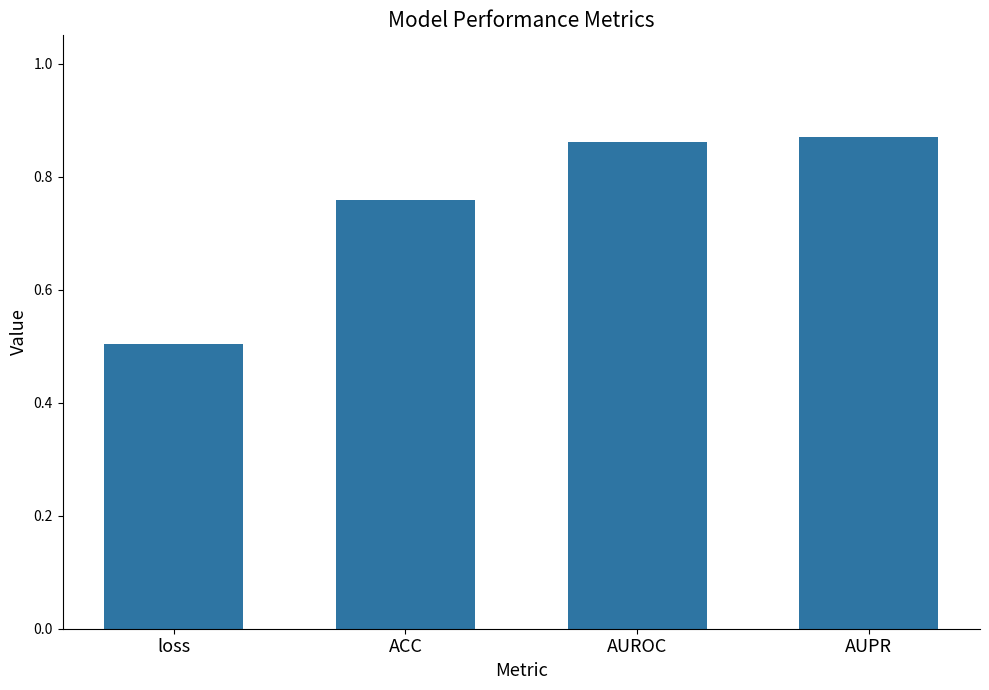

What is the change in value from loss to AUROC?

+0.4